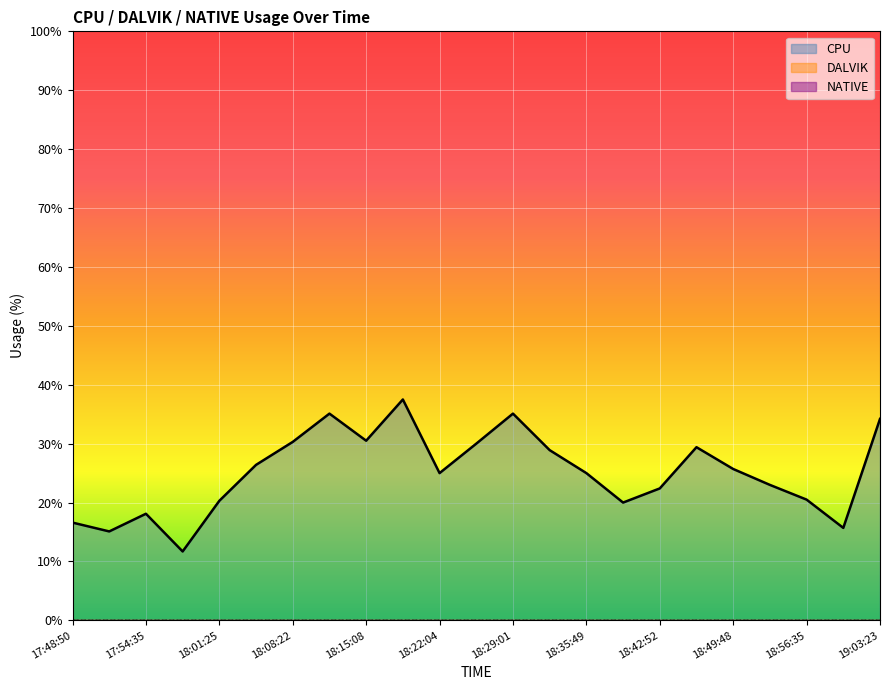

Reading right to left, list all the values displayed in this chart.

CPU: 34.2	15.7	20.5	23.0	25.7	29.4	22.4	20.0	25.0	28.9	35.1	30.0	25.0	37.5	30.5	35.1	30.3	26.4	20.3	11.7	18.1	15.1	16.6
DALVIK: 0.0	0.0	0.0	0.0	0.0	0.0	0.0	0.0	0.0	0.0	0.0	0.0	0.0	0.0	0.0	0.0	0.0	0.0	0.0	0.0	0.0	0.0	0.0
NATIVE: 0.0	0.0	0.0	0.0	0.0	0.0	0.0	0.0	0.0	0.0	0.0	0.0	0.0	0.0	0.0	0.0	0.0	0.0	0.0	0.0	0.0	0.0	0.0